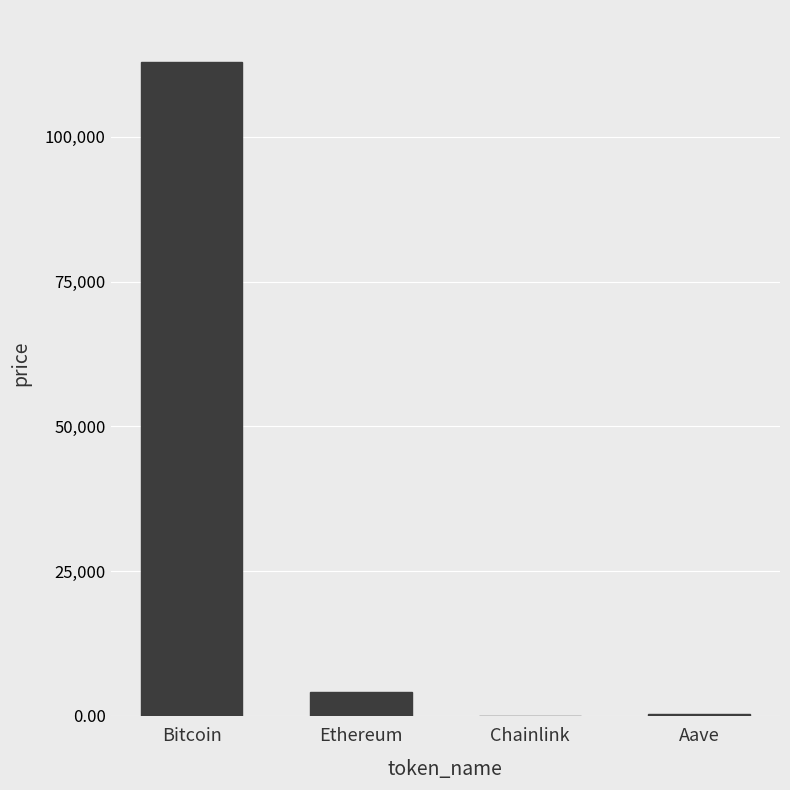

Between Ethereum and Aave, which is larger?

Ethereum